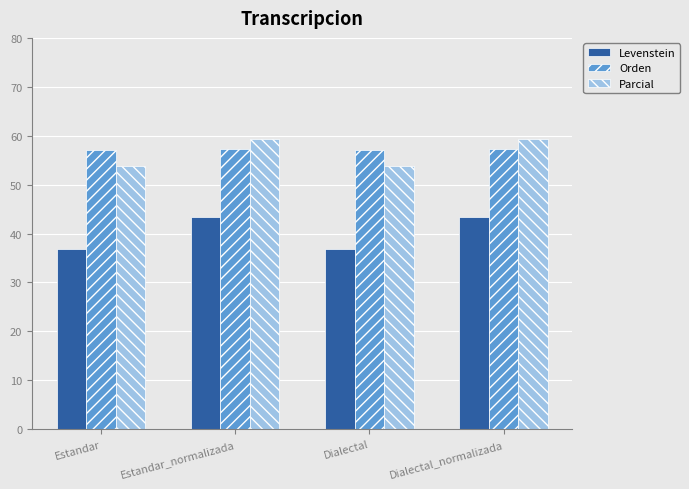

Is the value of Orden at Dialectal_normalizada greater than the value of Parcial at Dialectal?

Yes